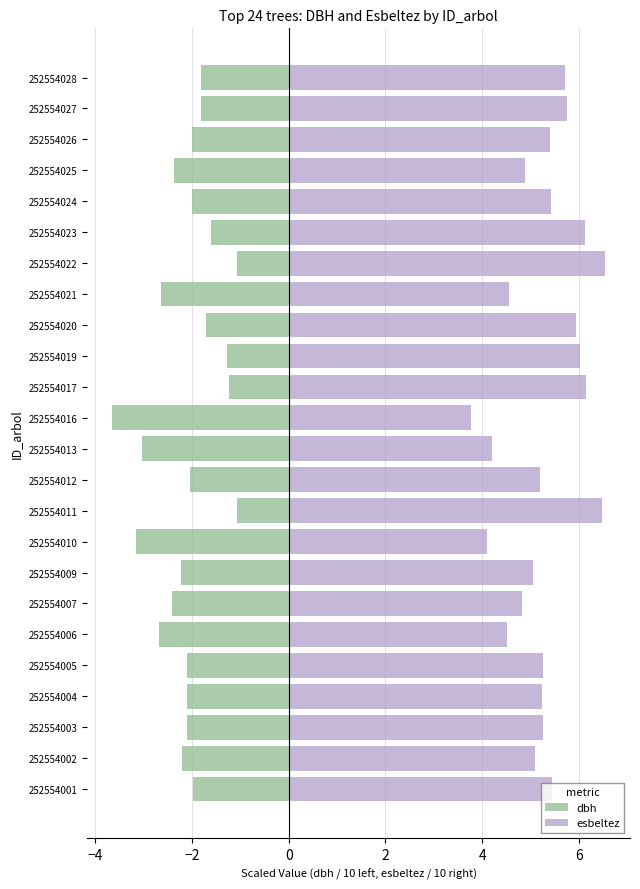

Reading left to right, extract all data points from this chart.

dbh: -2.0	-2.2	-2.1	-2.1	-2.1	-2.7	-2.4	-2.2	-3.2	-1.1	-2.0	-3.0	-3.7	-1.2	-1.3	-1.7	-2.7	-1.1	-1.6	-2.0	-2.4	-2.0	-1.8	-1.8
esbeltez: 5.4	5.1	5.3	5.2	5.3	4.5	4.8	5.1	4.1	6.5	5.2	4.2	3.8	6.2	6.0	5.9	4.5	6.5	6.1	5.4	4.9	5.4	5.7	5.7